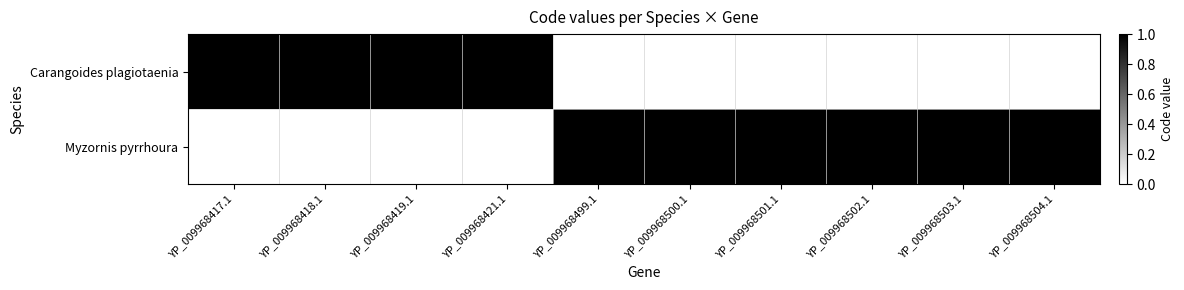

Reading left to right, list all the values displayed in this chart.

Carangoides plagiotaenia: YP_009968417.1=1	YP_009968418.1=1	YP_009968419.1=1	YP_009968421.1=1	YP_009968499.1=0	YP_009968500.1=0	YP_009968501.1=0	YP_009968502.1=0	YP_009968503.1=0	YP_009968504.1=0
Myzornis pyrrhoura: YP_009968417.1=0	YP_009968418.1=0	YP_009968419.1=0	YP_009968421.1=0	YP_009968499.1=1	YP_009968500.1=1	YP_009968501.1=1	YP_009968502.1=1	YP_009968503.1=1	YP_009968504.1=1